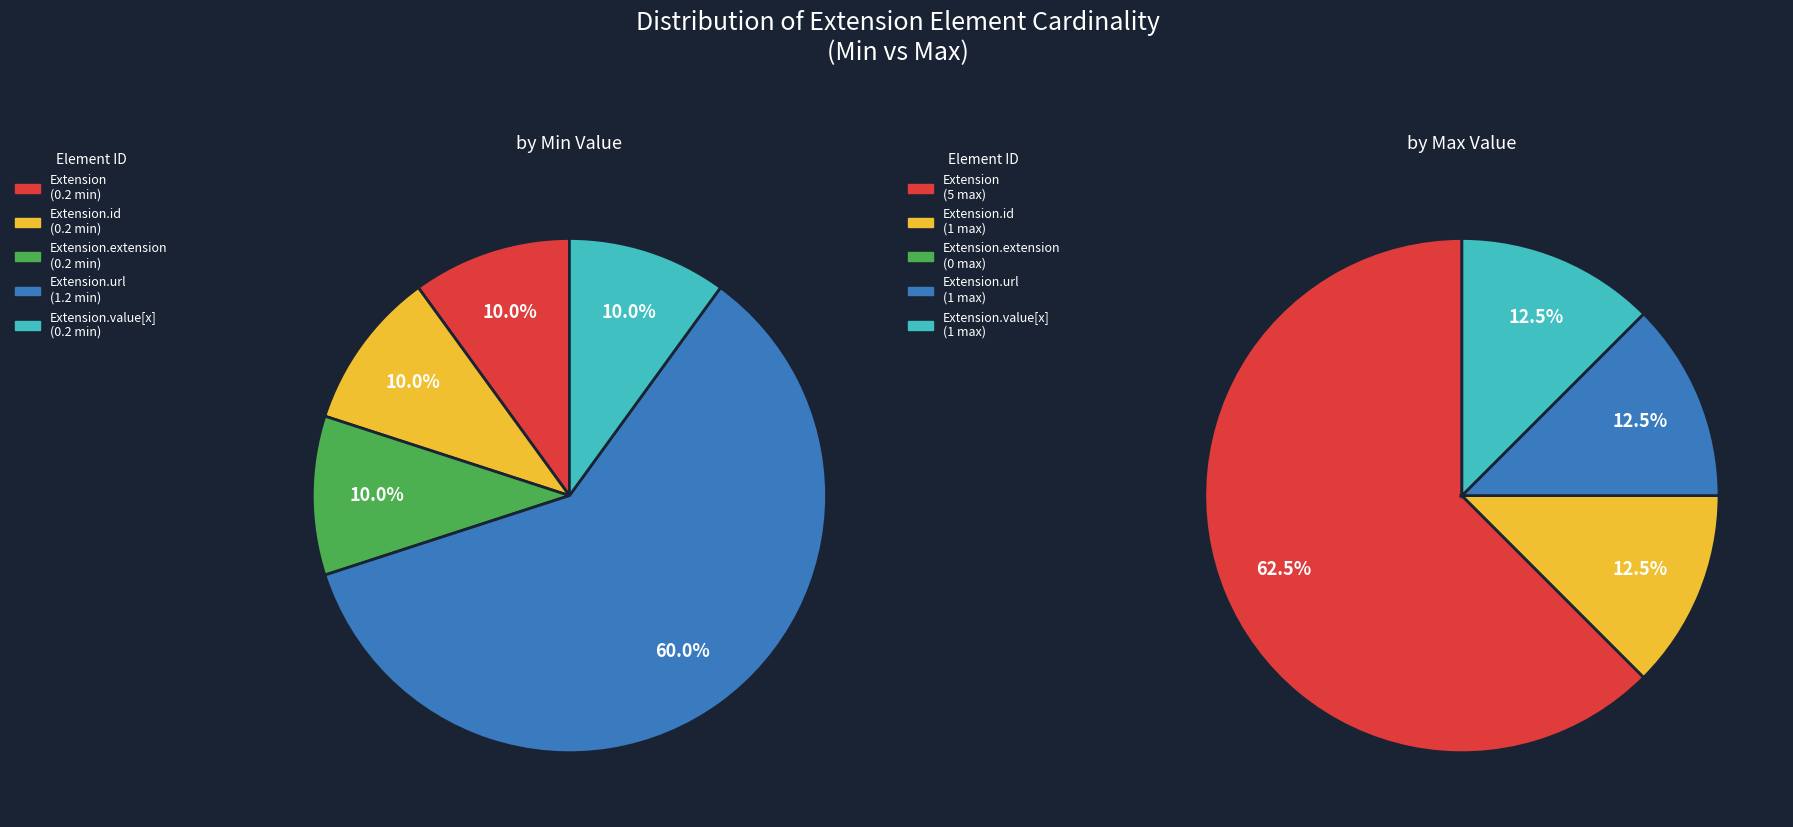

How many slices are in this pie chart?

5